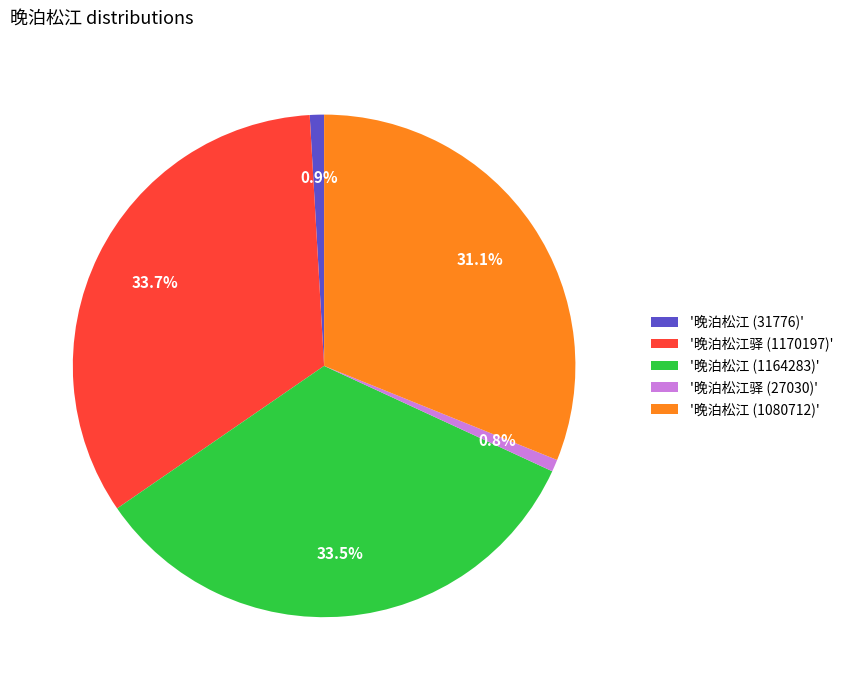

How many slices are in this pie chart?

5